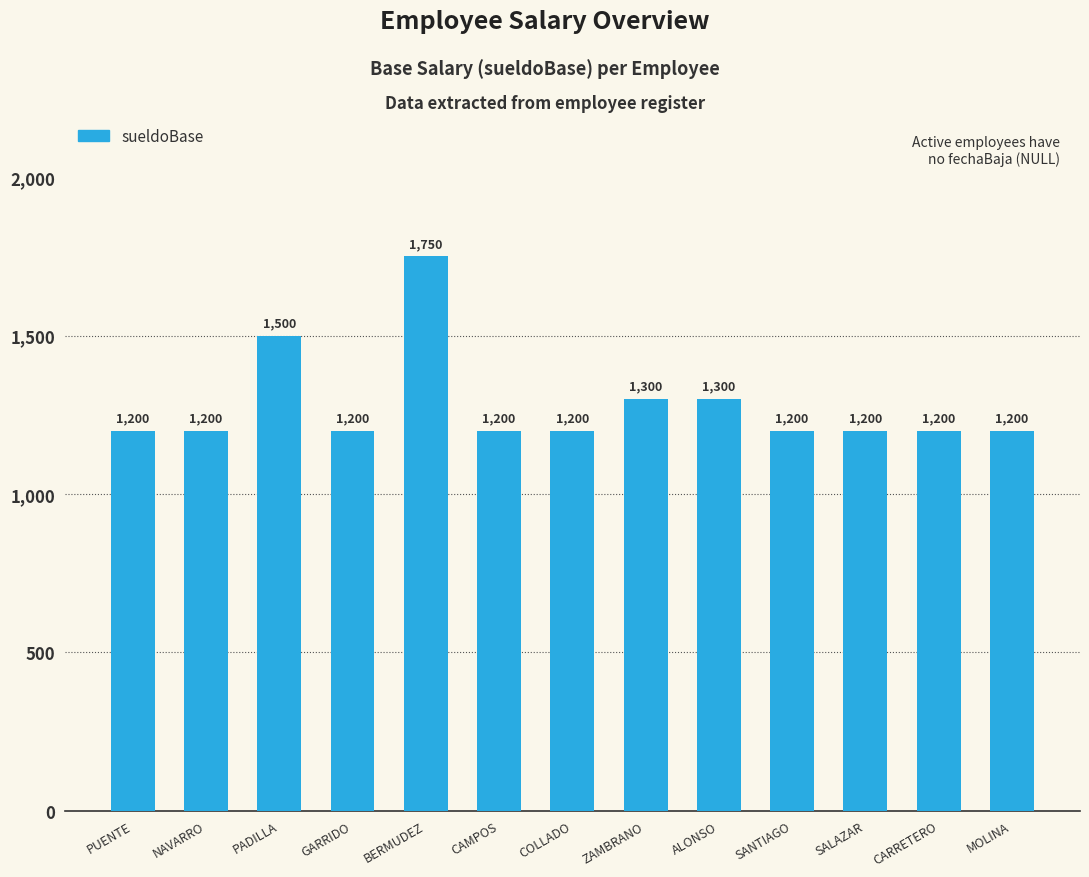

How many series are shown in this chart?

1